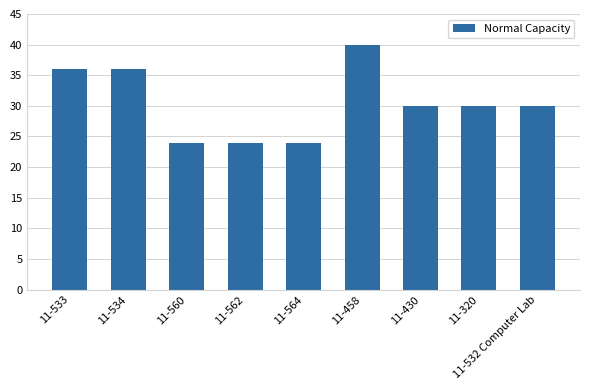

How many values are between 24 and 36?

8